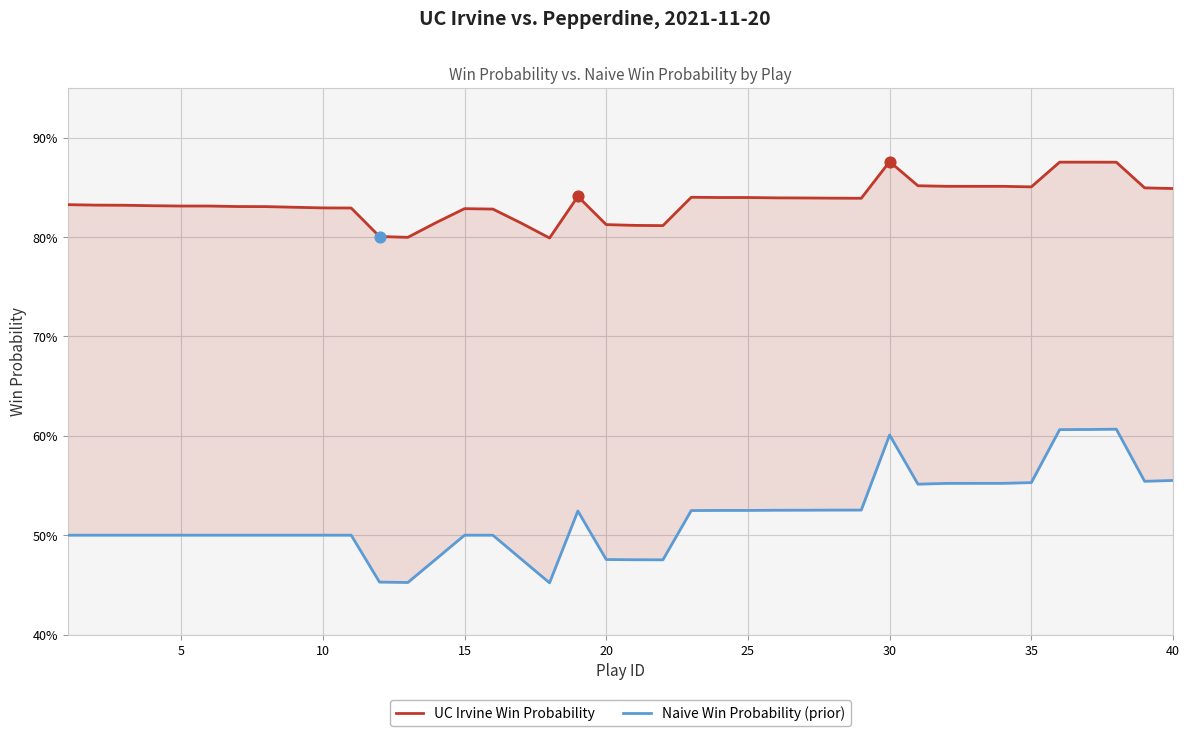

What are all the series names shown in the legend?

UC Irvine Win Probability, Naive Win Probability (prior)